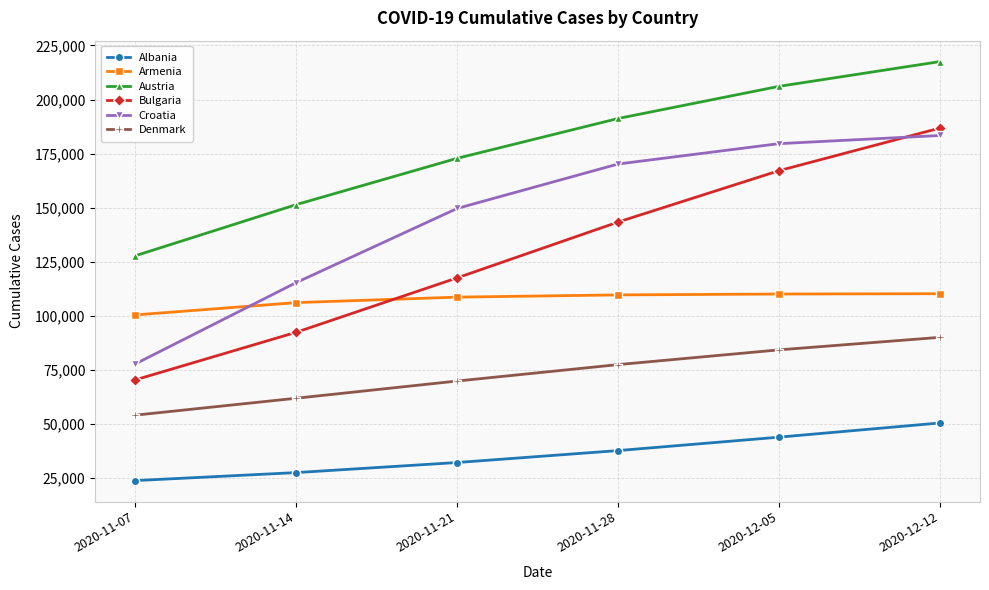

What is the difference between the highest and lowest values at 2020-12-05?

162161